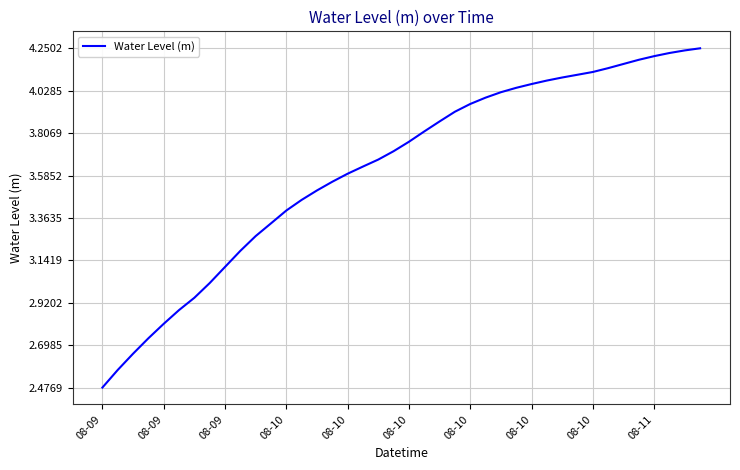

What is the difference between the maximum and second lowest values?

1.7